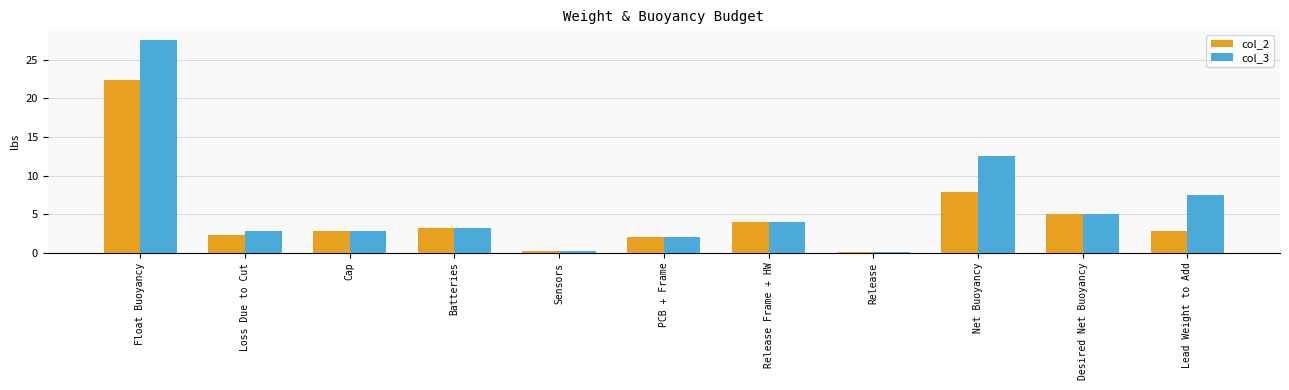

What is the highest value of the col_2 series?

22.4